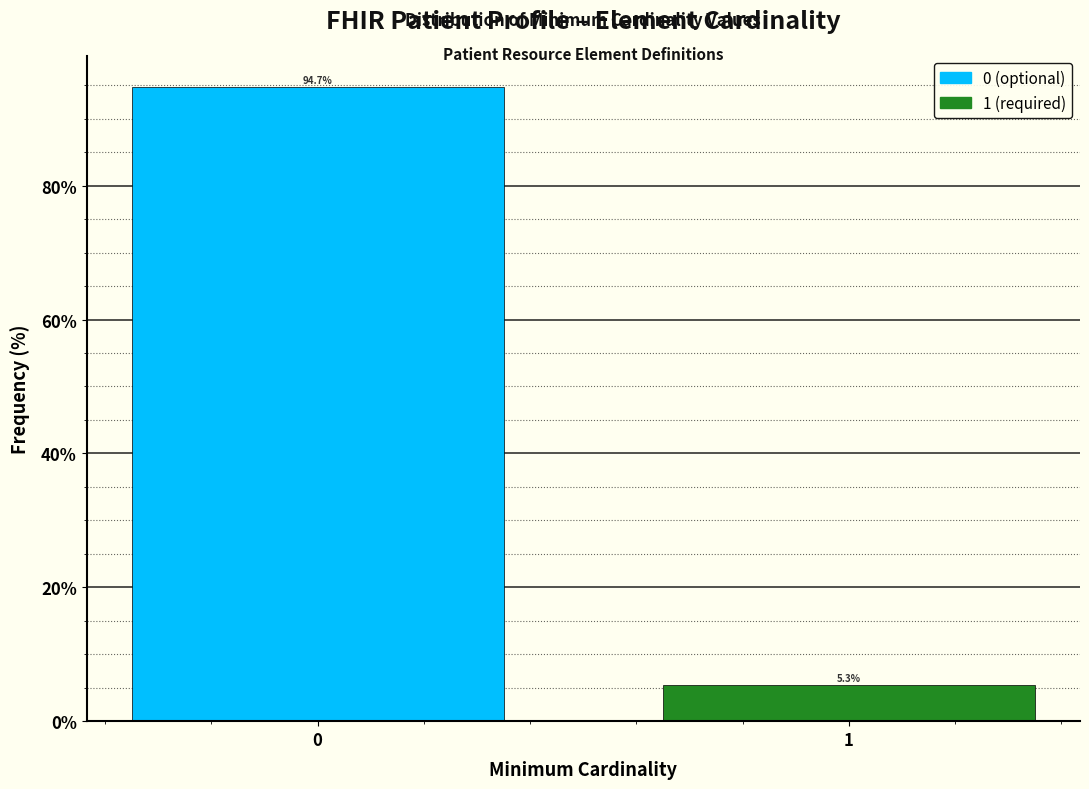

Reading right to left, list all the values displayed in this chart.

1=5.3	0=94.7